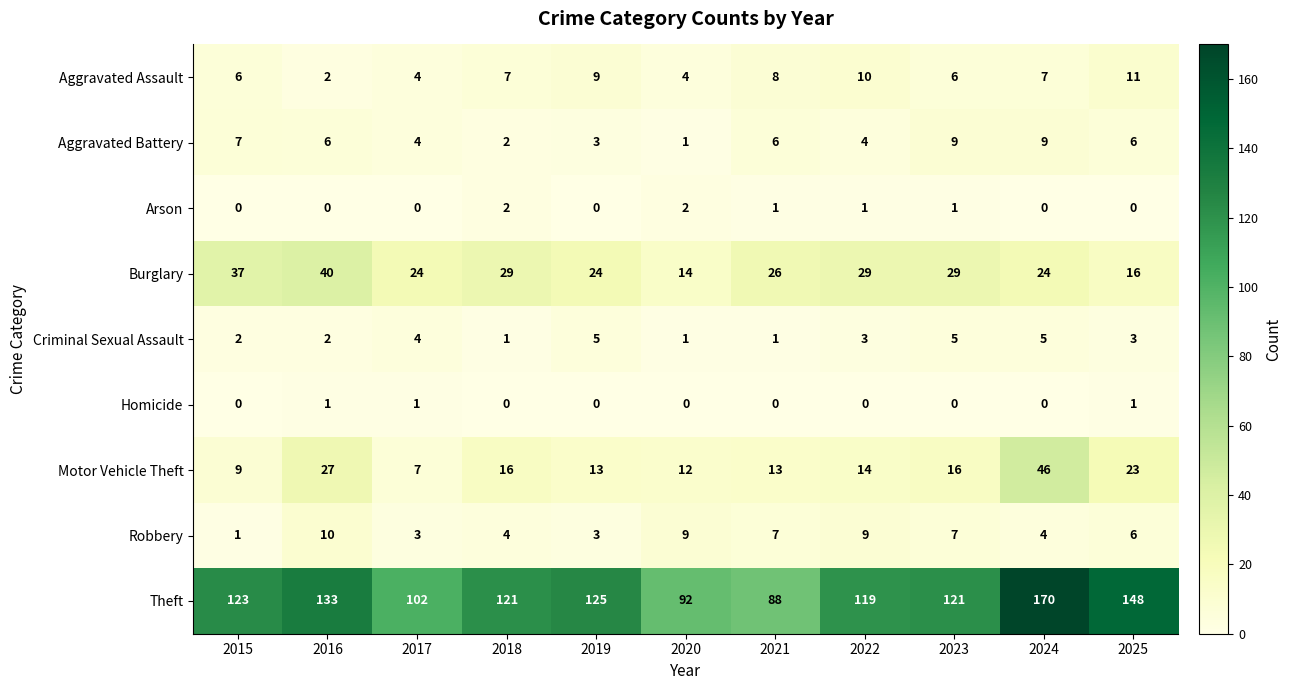

Which series changed the most between 2017 and 2024?

Theft